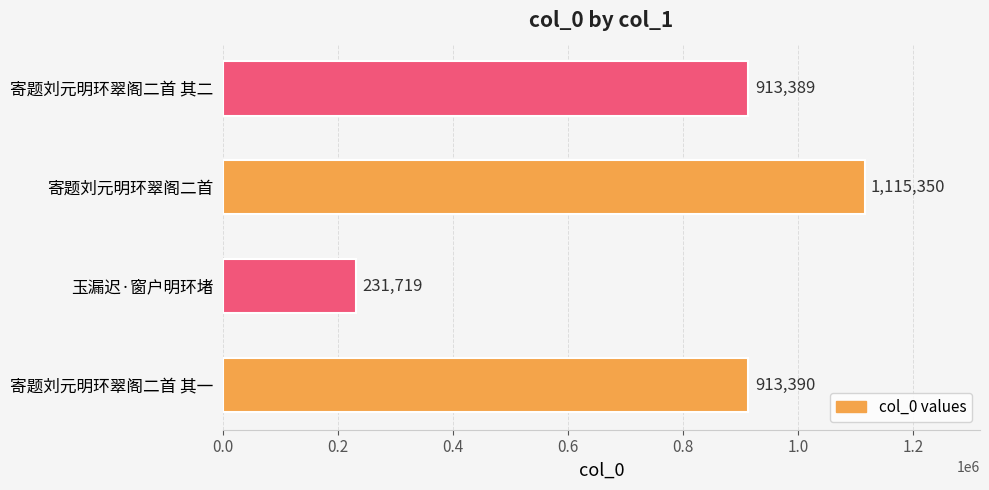

What is the difference between the maximum and second lowest values?

201961